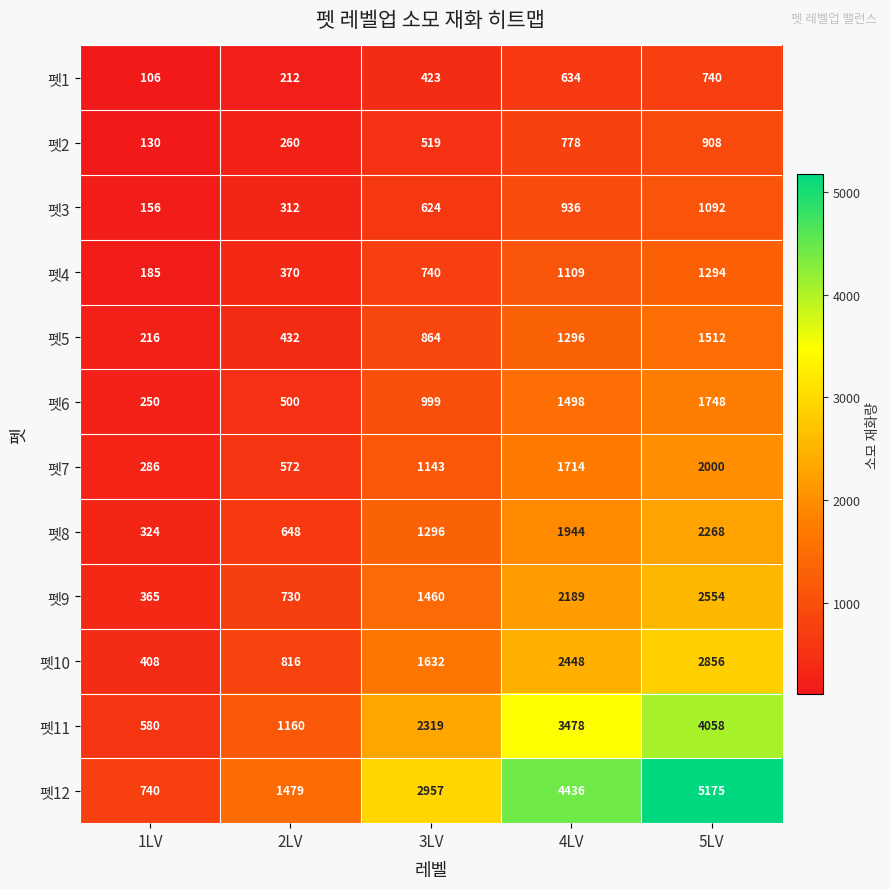

At 1LV, list the series in order from largest to smallest.

펫12, 펫11, 펫10, 펫9, 펫8, 펫7, 펫6, 펫5, 펫4, 펫3, 펫2, 펫1